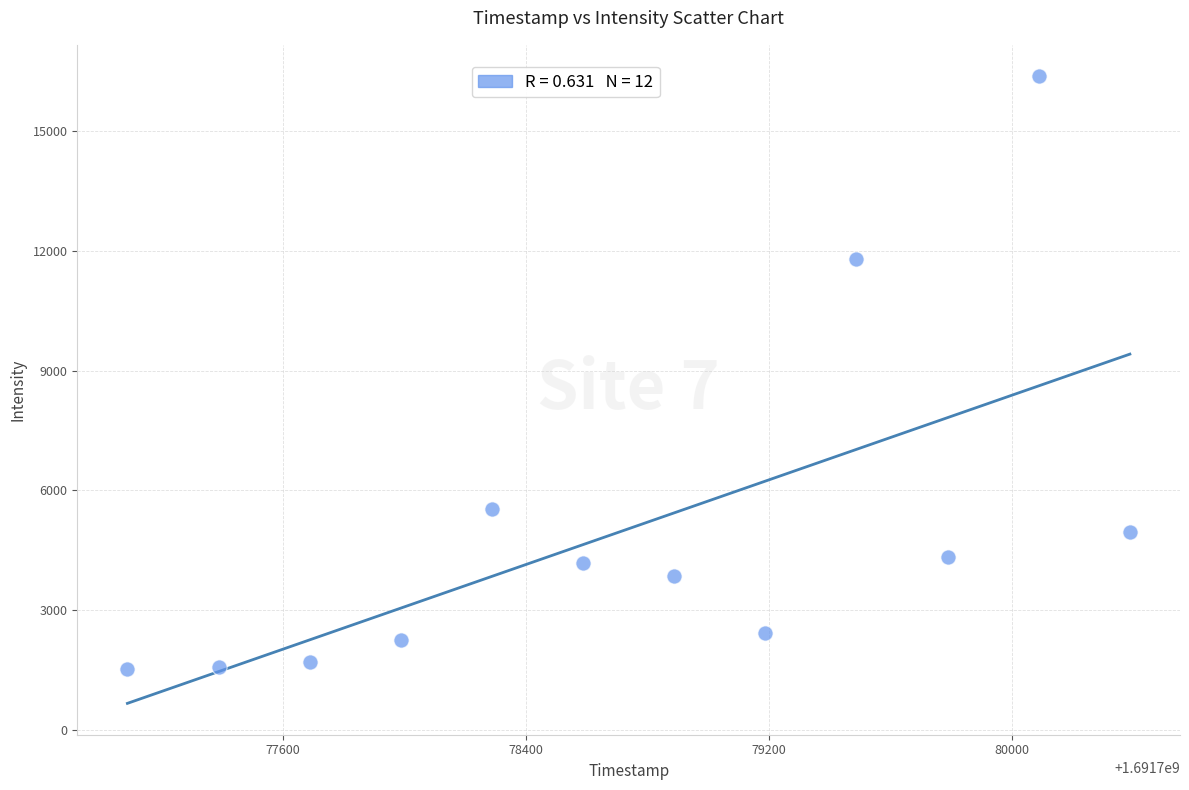

What is the average X value?

1691778738.0